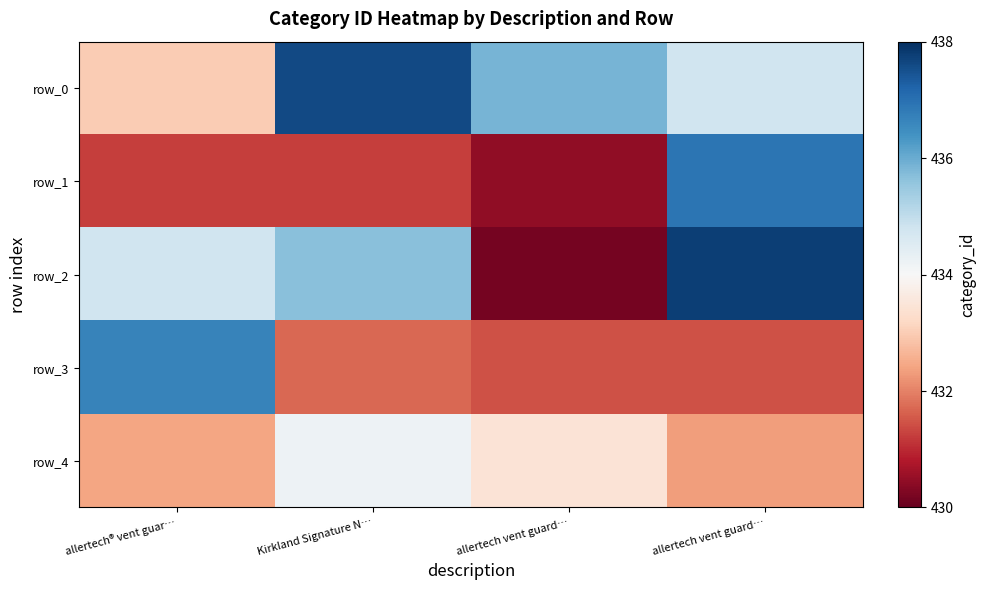

What is the difference between the highest and lowest values at allertech® vent guar…?

5.4